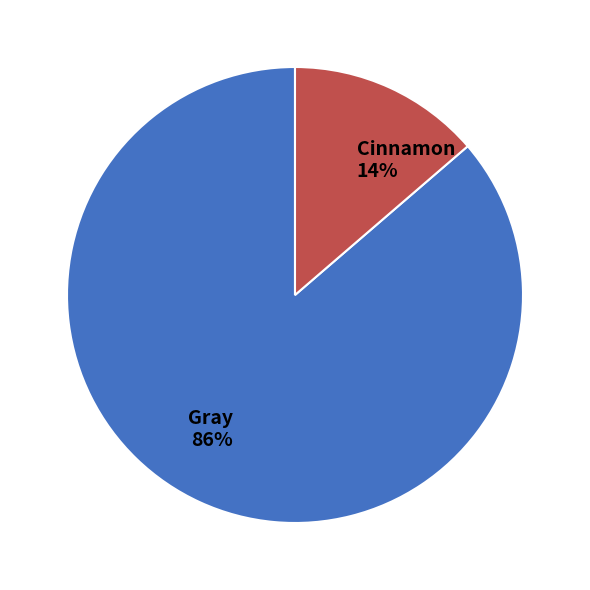

To the nearest percent, what is the average slice percentage?

50%